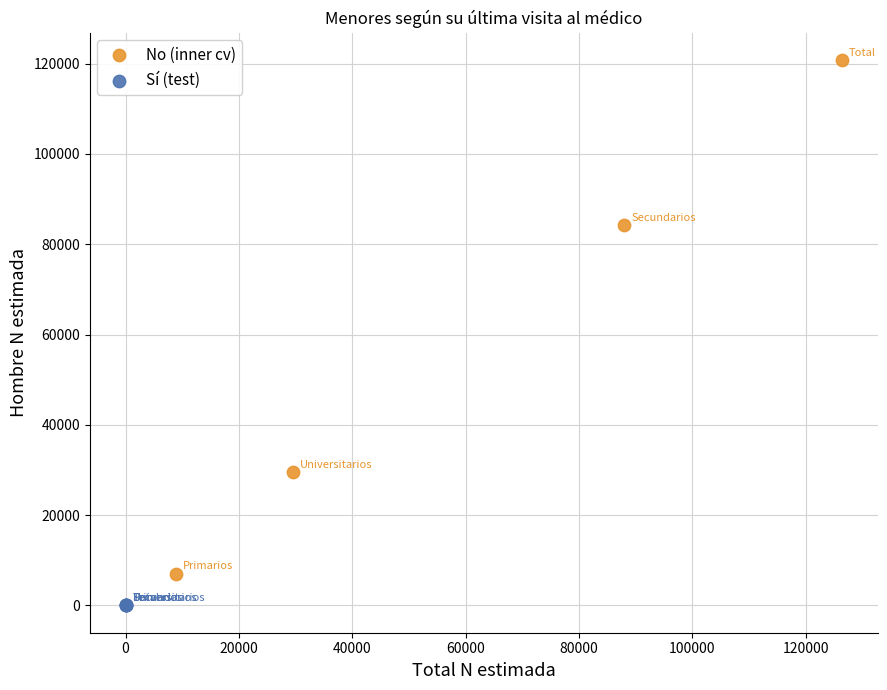

Which series has the largest Y range (max minus min)?

No (inner cv)